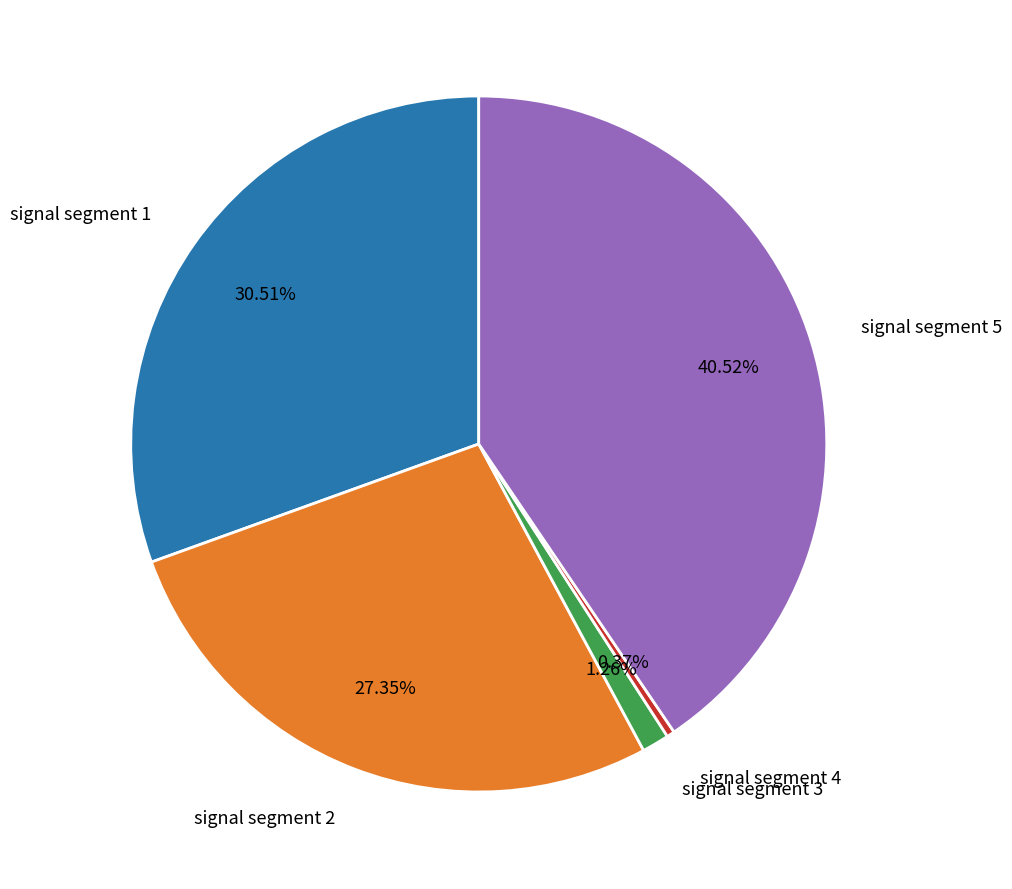

Between signal segment 2 and signal segment 1, which is larger?

signal segment 1